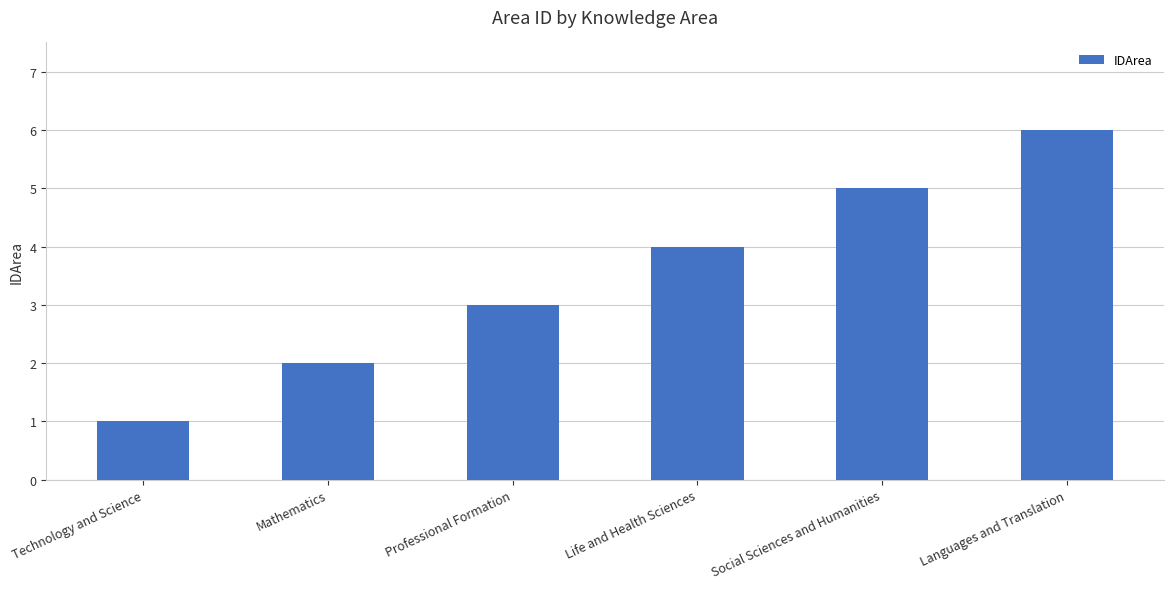

What position from the right is Life and Health Sciences?

3